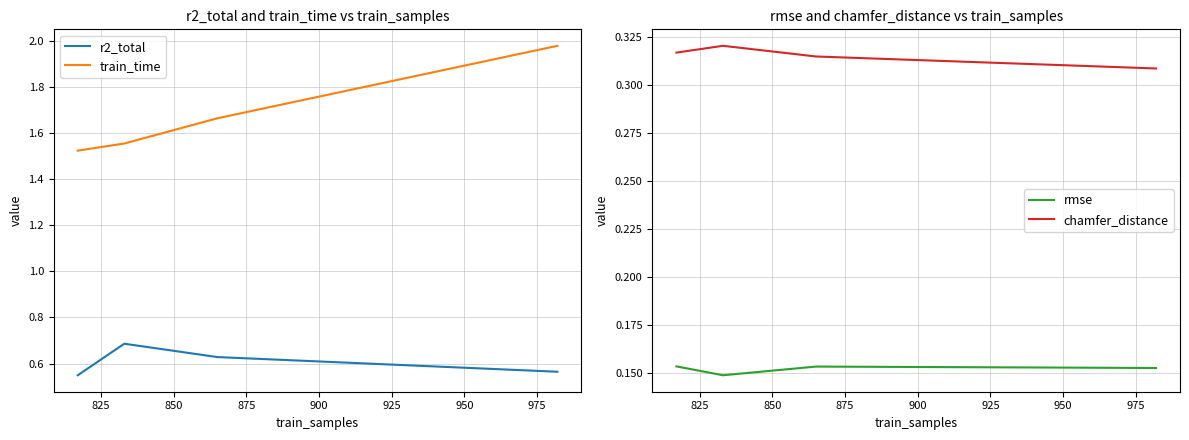

What are all the series names shown in the legend?

r2_total, train_time, rmse, chamfer_distance